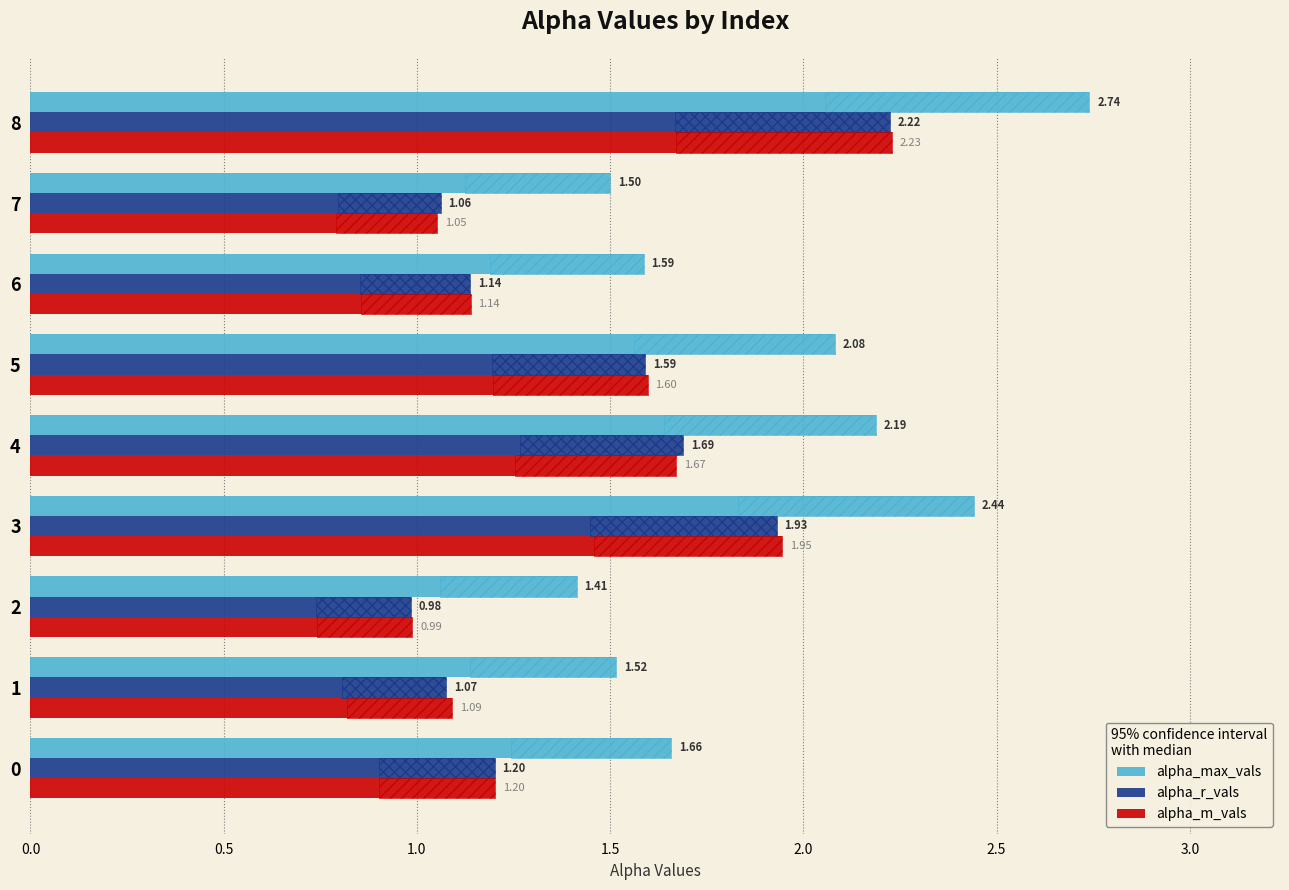

At which category does the chart reach its peak across all series?

8